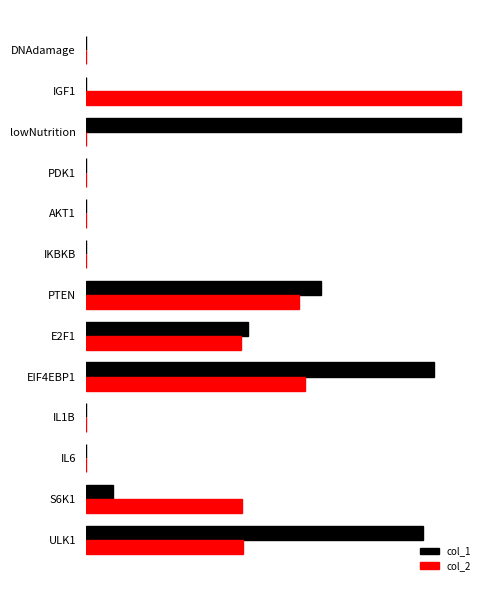

What is the difference between the maximum and minimum values in the col_1 series?

1.0